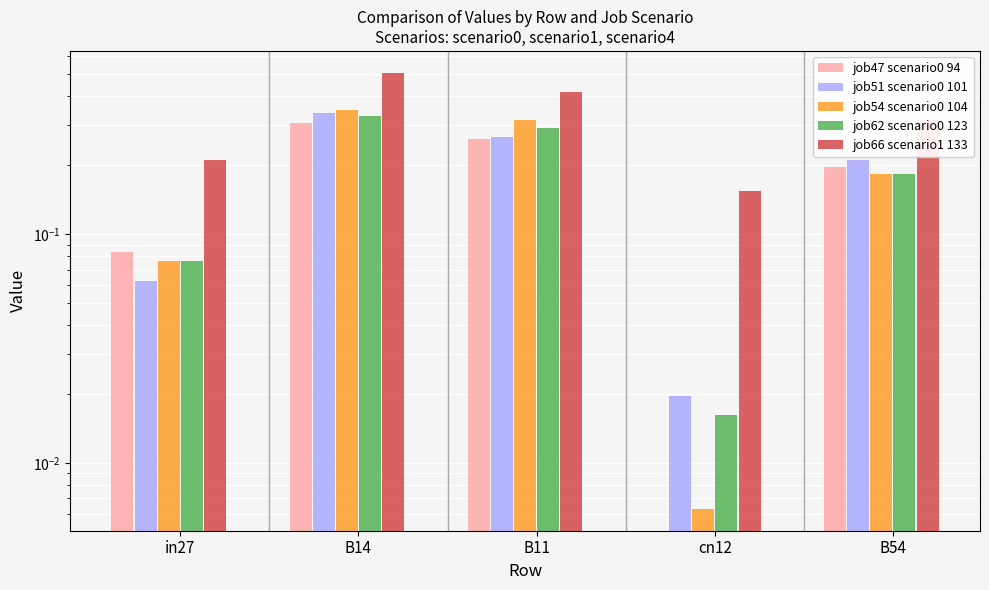

What are all the series names shown in the legend?

job47 scenario0 94, job51 scenario0 101, job54 scenario0 104, job62 scenario0 123, job66 scenario1 133